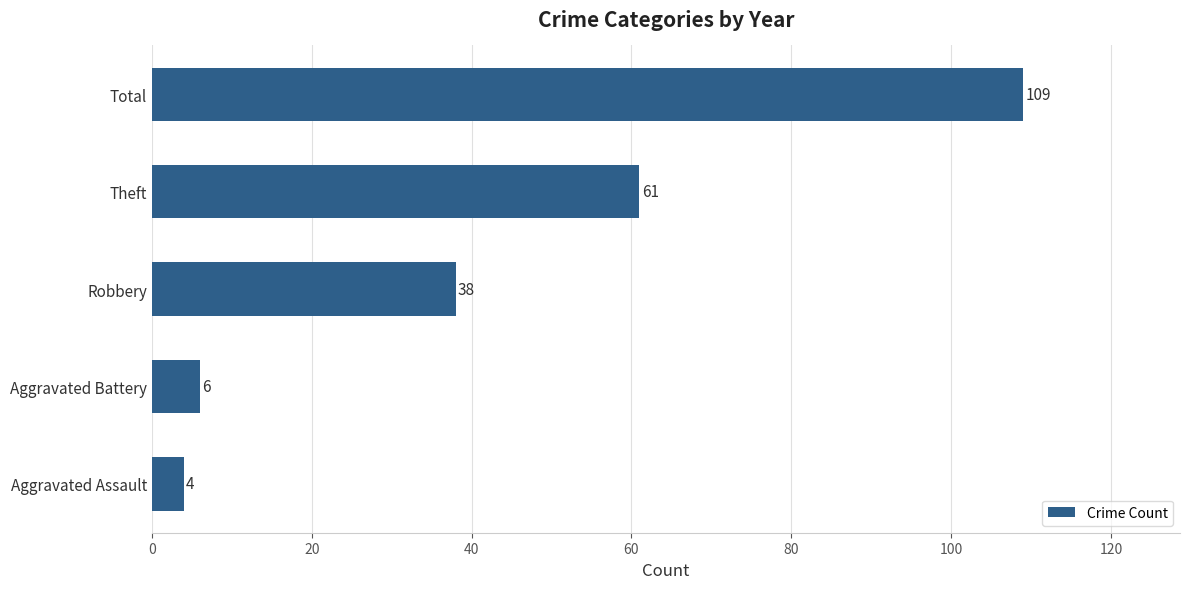

Is it true that the value at Aggravated Battery is 6?

True